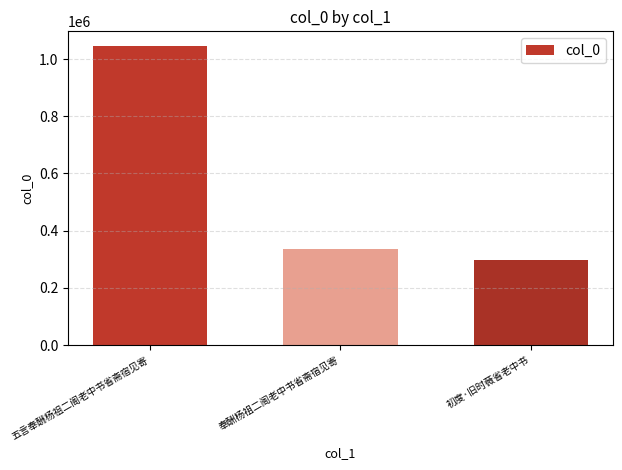

True or false: the data shows 217590 at 奉酬杨祖二阁老中书省斋宿见寄.

False